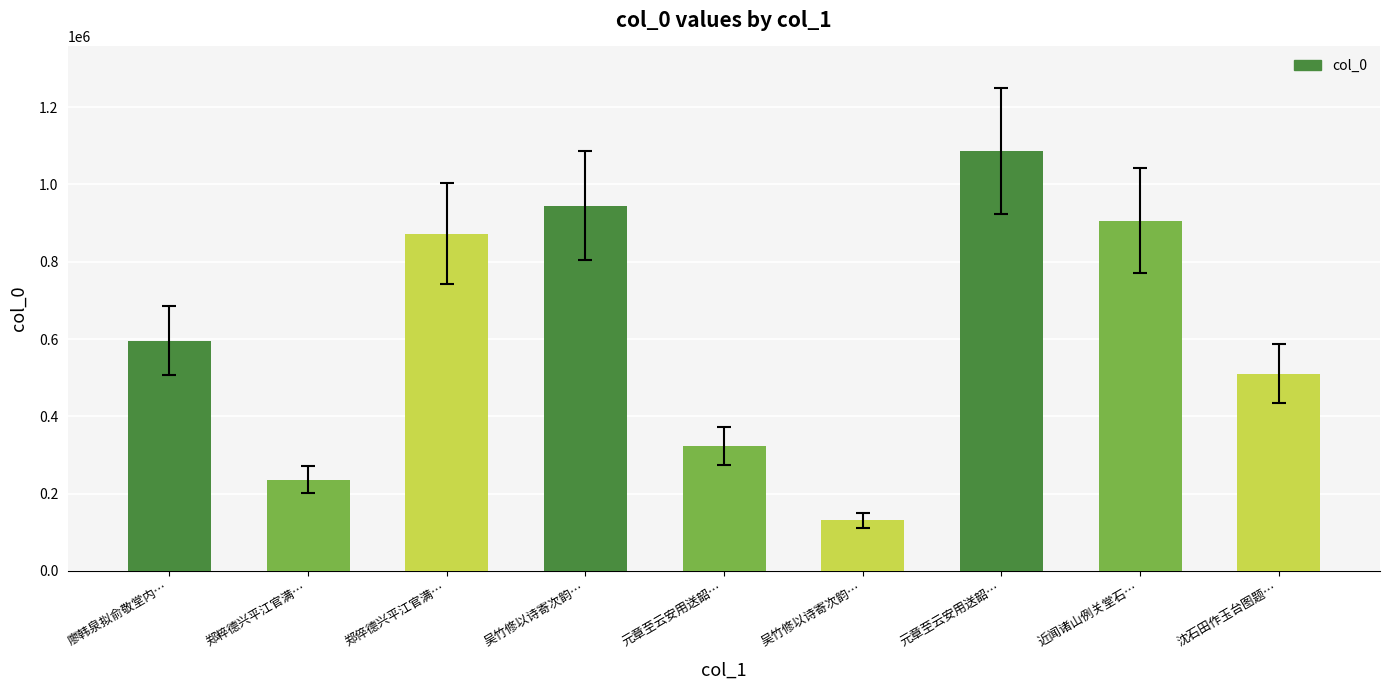

What is the difference between the second highest and minimum values?

814659